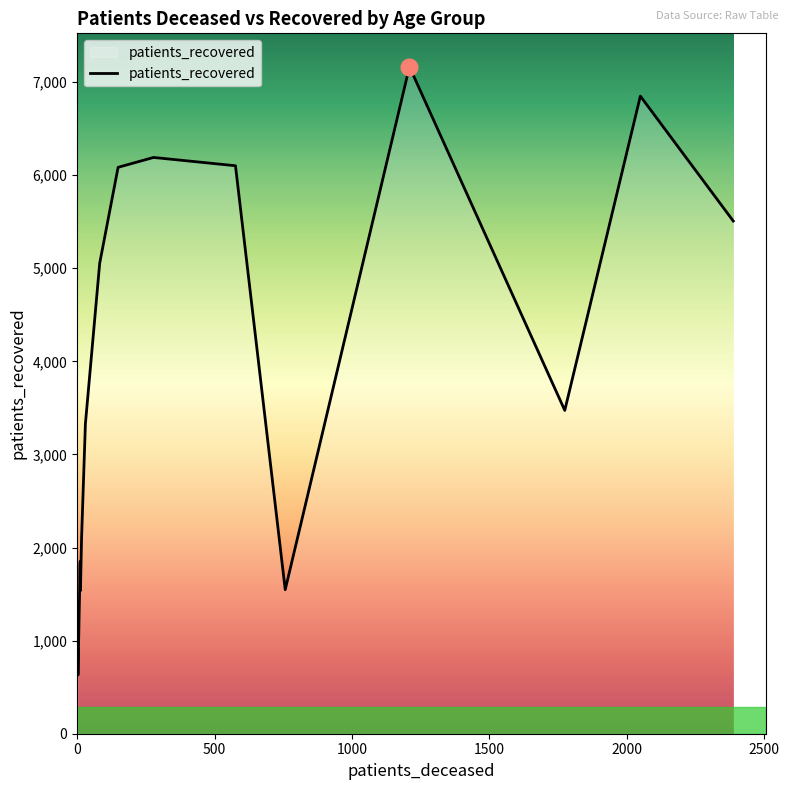

How many series are shown in this chart?

1